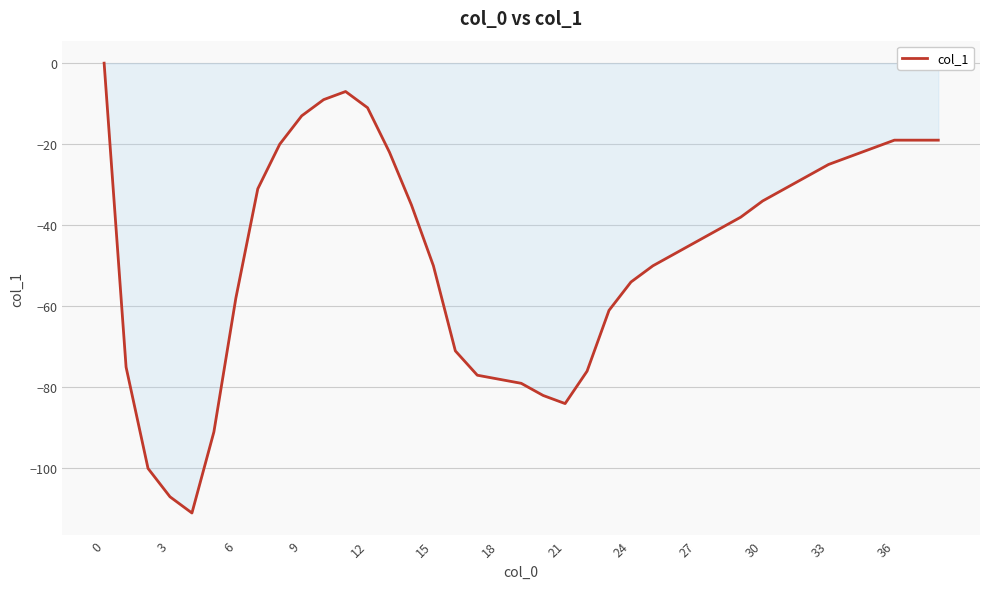

What is the minimum value shown in the chart?

-111